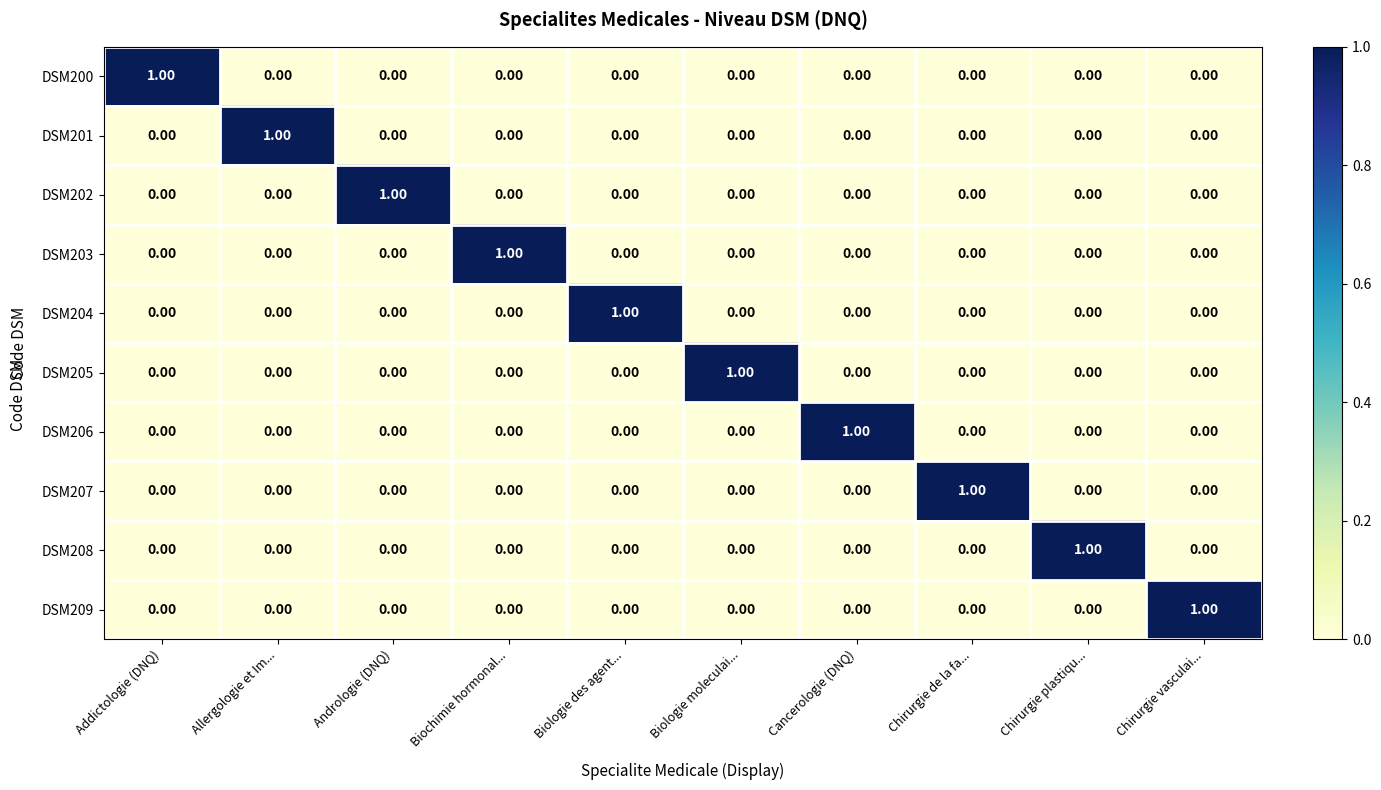

Which category has the highest value in the DSM204 series?

Biologie des agent...